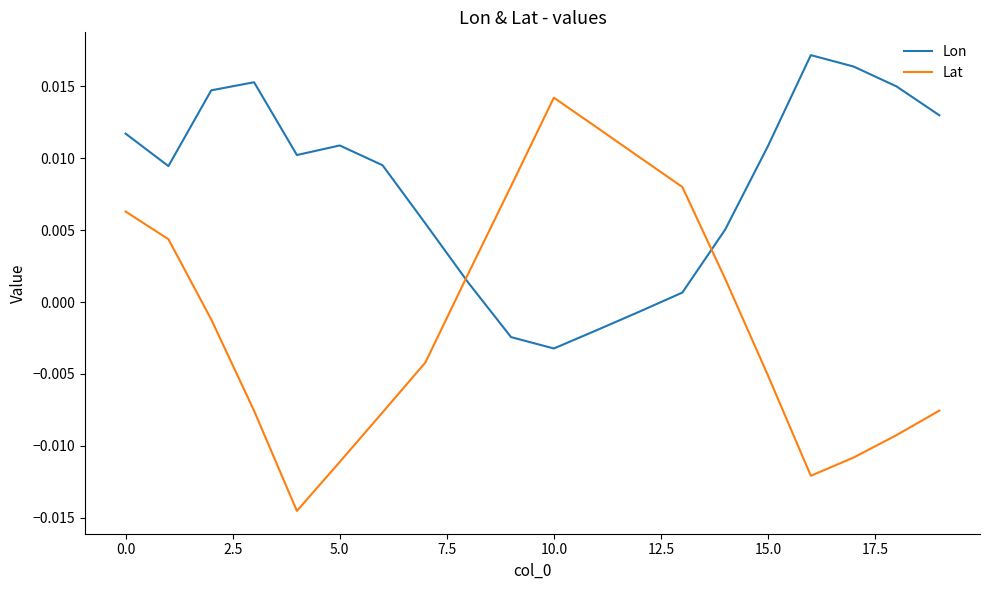

True or false: Lat and Lon cross at least once.

True